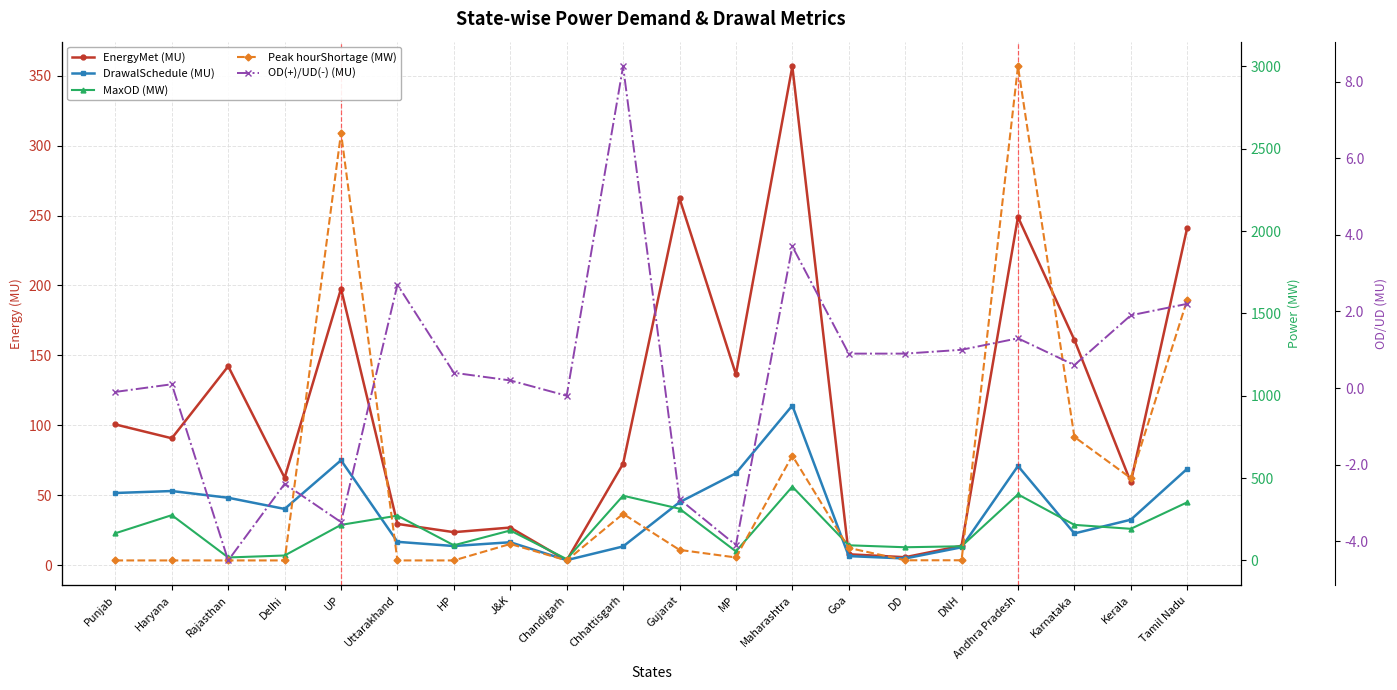

How many data points does each series have?

20